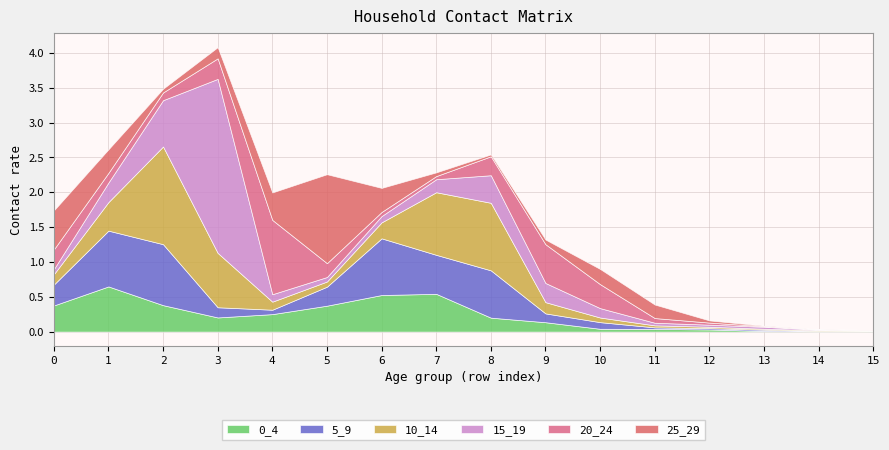

What is the difference between the second highest and minimum values in the 0_4 series?

0.5